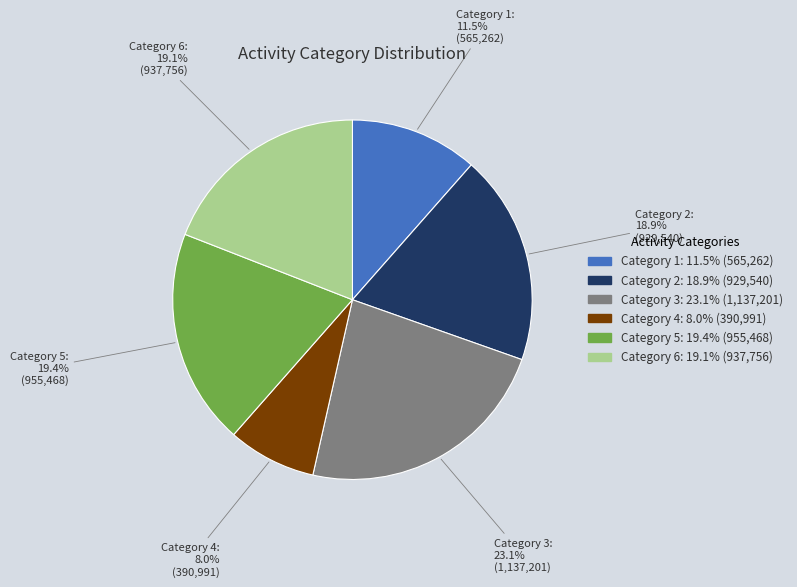

Is there a majority slice in this chart?

No